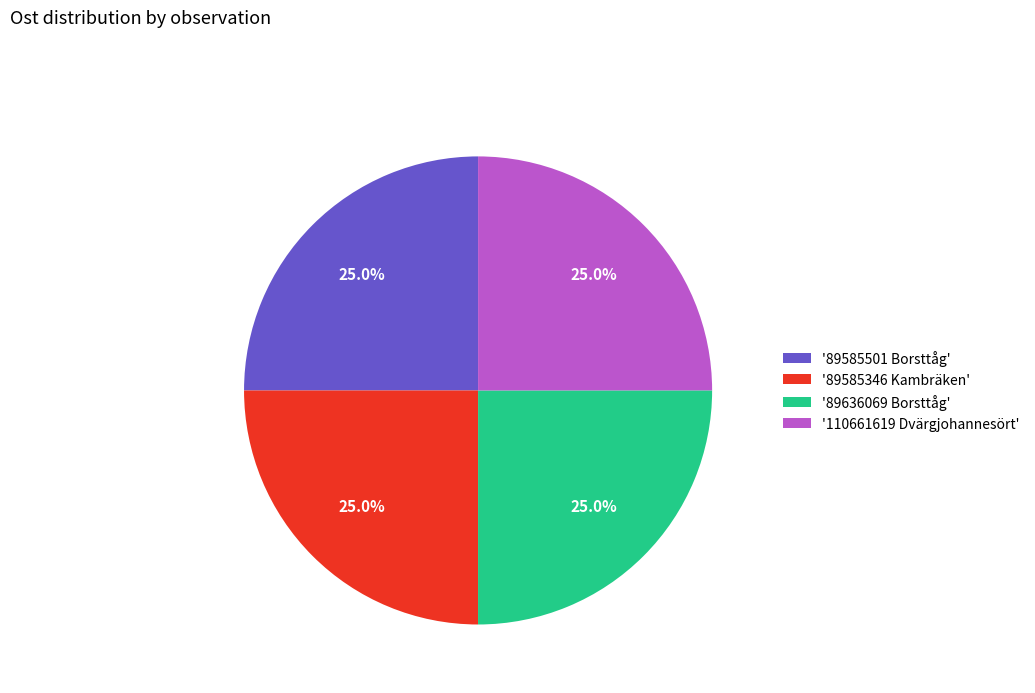

Is '89585501 Borsttåg' the majority of the pie?

No